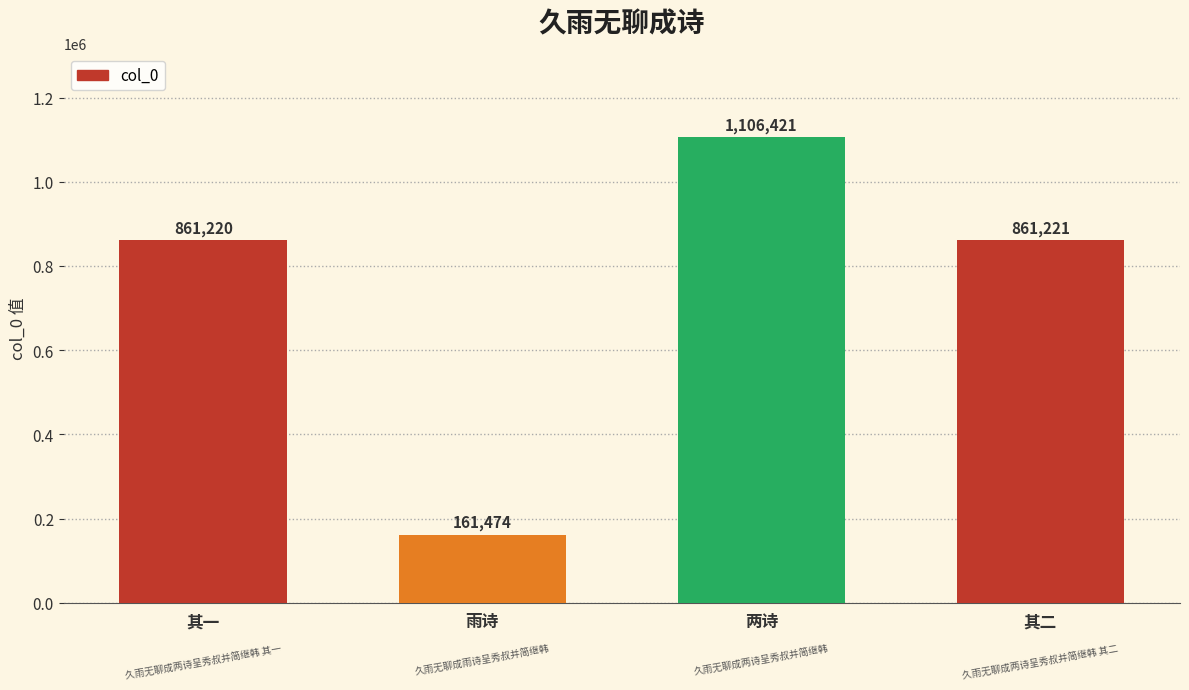

Read the value at 雨诗, to the nearest 100.

161500